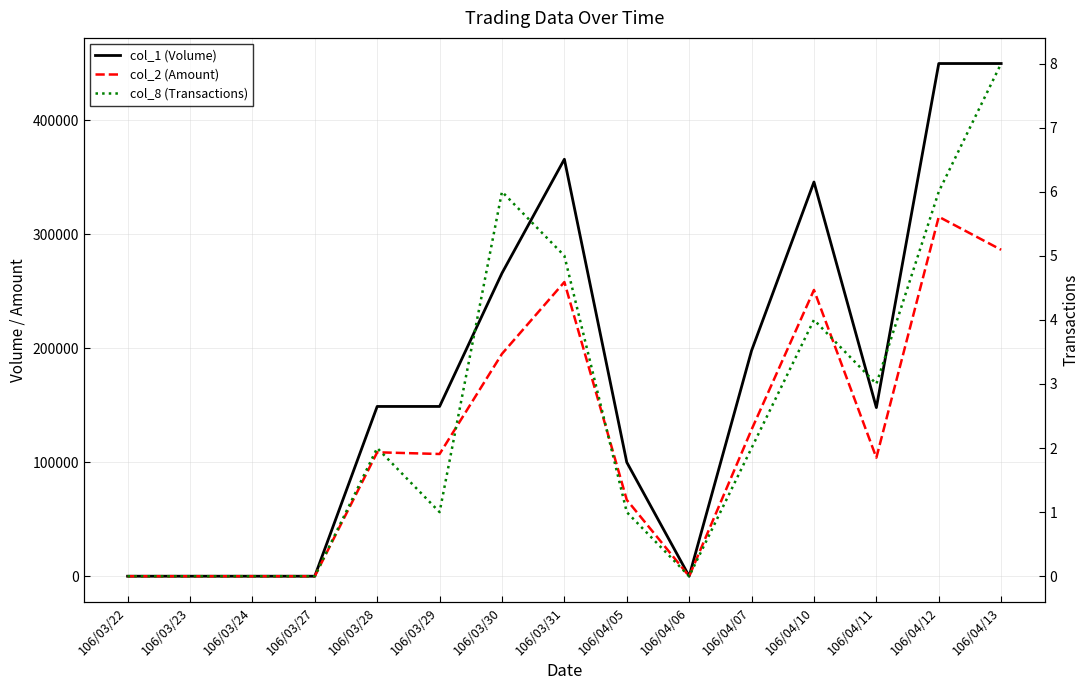

True or false: col_2 (Amount) and col_1 (Volume) intersect in this chart.

False